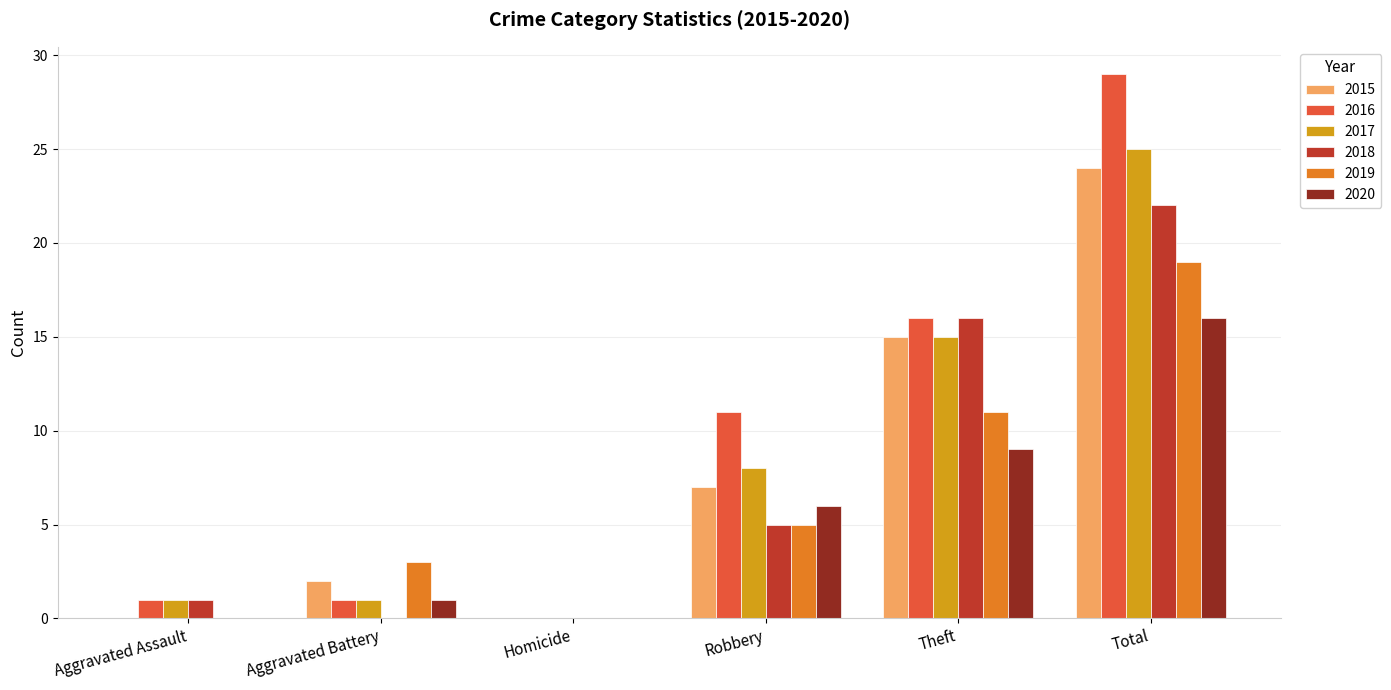

The value of 2018 at Homicide is 0. True or false?

True